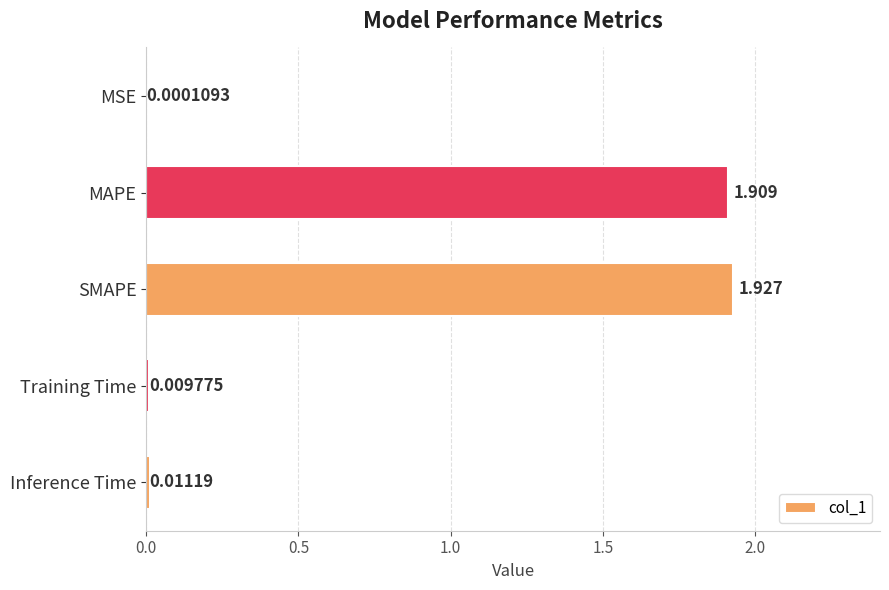

Which has a higher value, MAPE or Training Time?

MAPE